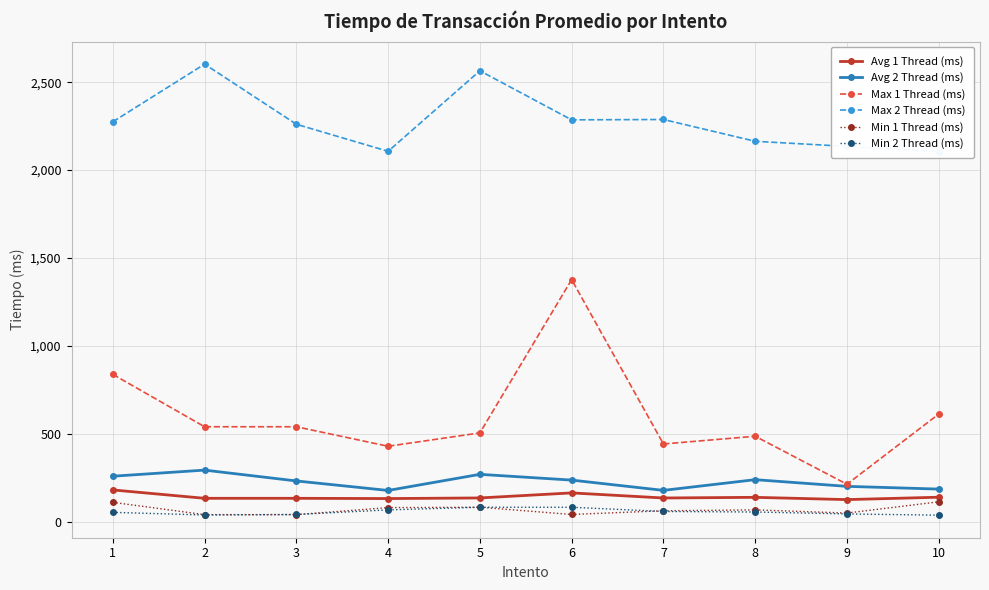

Does the chart display data point markers on the line(s)?

Yes